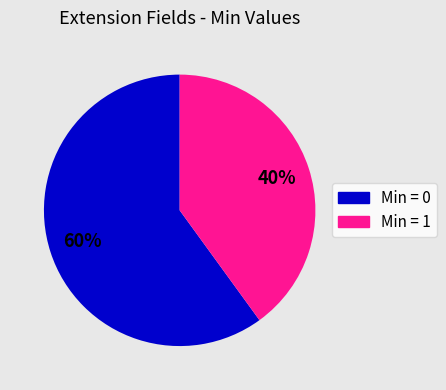

To the nearest percent, what is the average slice percentage?

50%